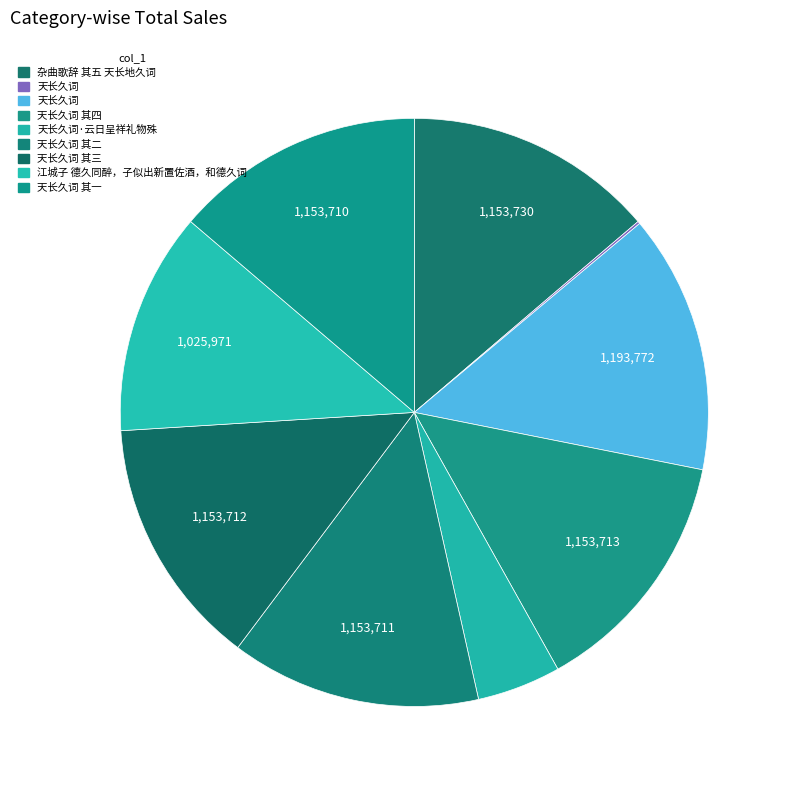

Which slice is the smallest?

天长久词